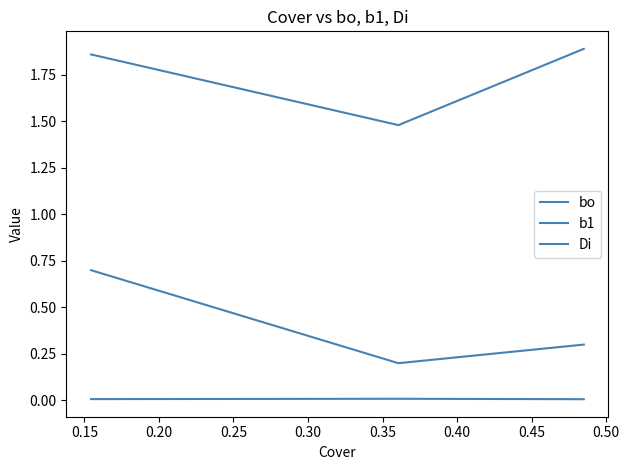

Between 0.15 and 0.20, which series saw the biggest shift?

Di